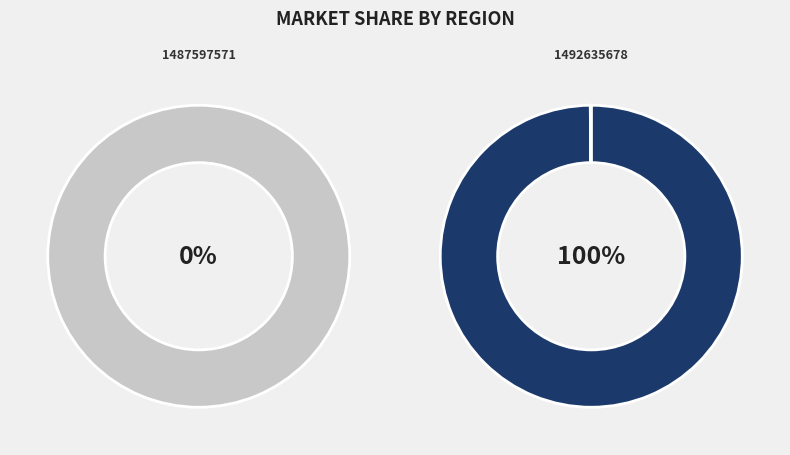

To the nearest percent, what portion does 1492635678 represent?

100%